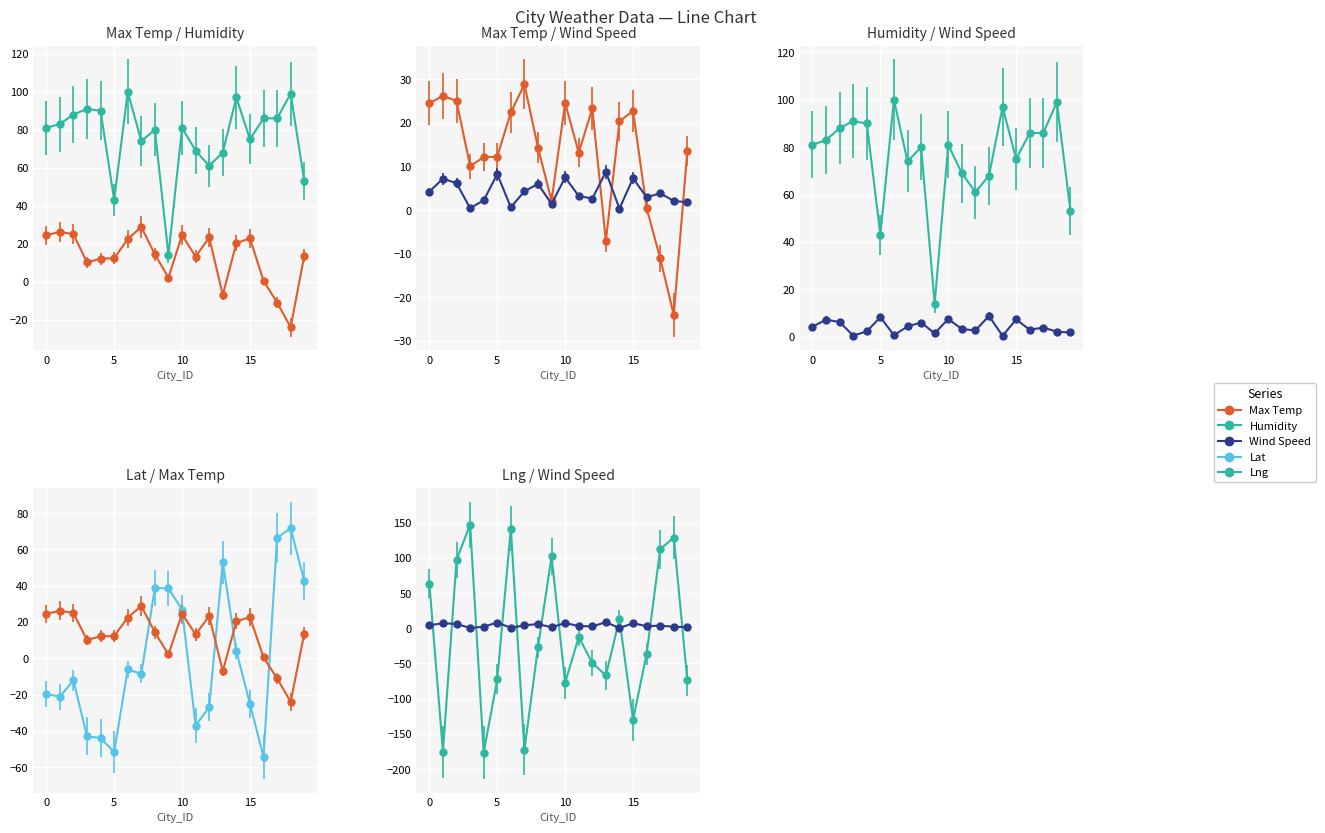

The value of Max Temp at 18 is -32.8. True or false?

False